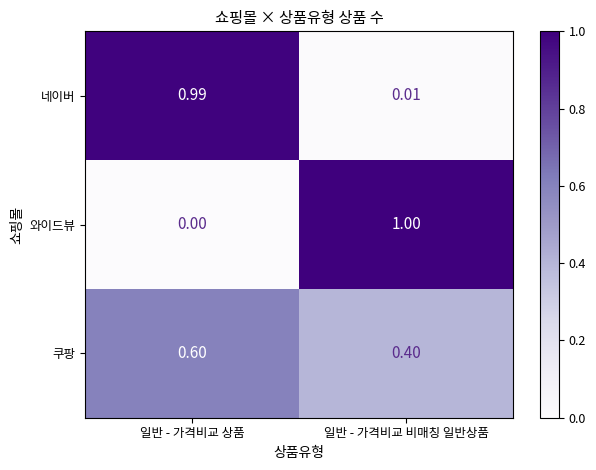

What is the maximum value shown in the chart?

1.0